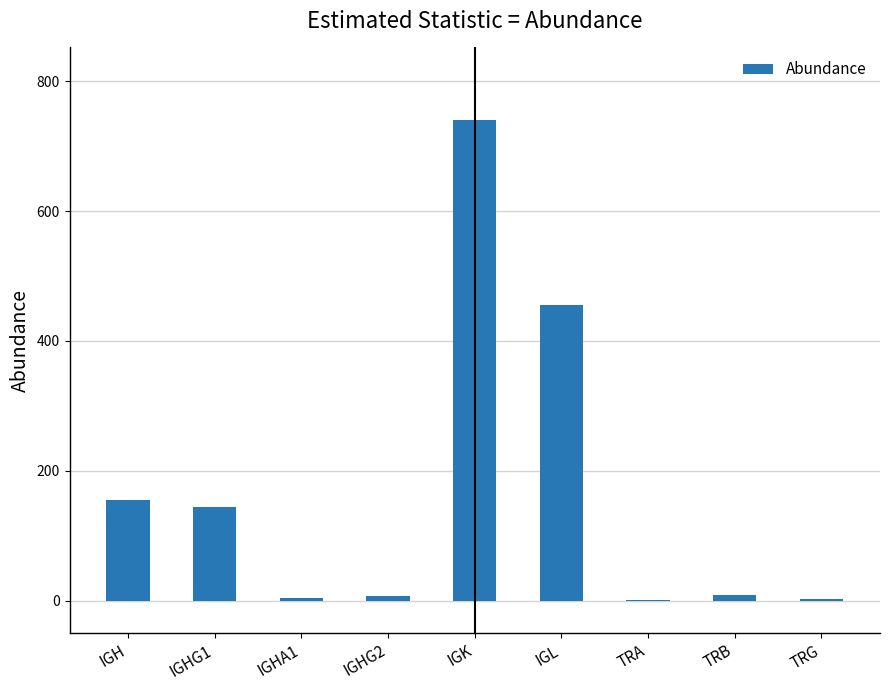

What is the maximum value shown in the chart?

741